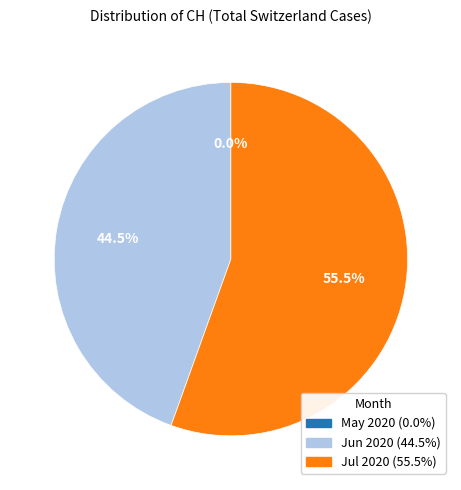

Is there any slice that represents more than half of the pie?

Yes